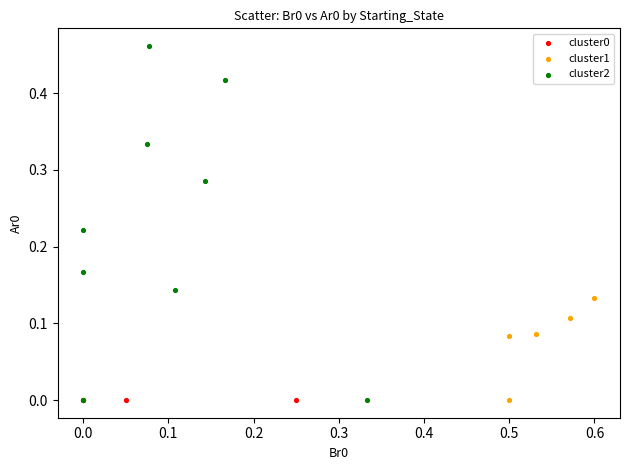

What are all the series names shown in the legend?

cluster0, cluster1, cluster2